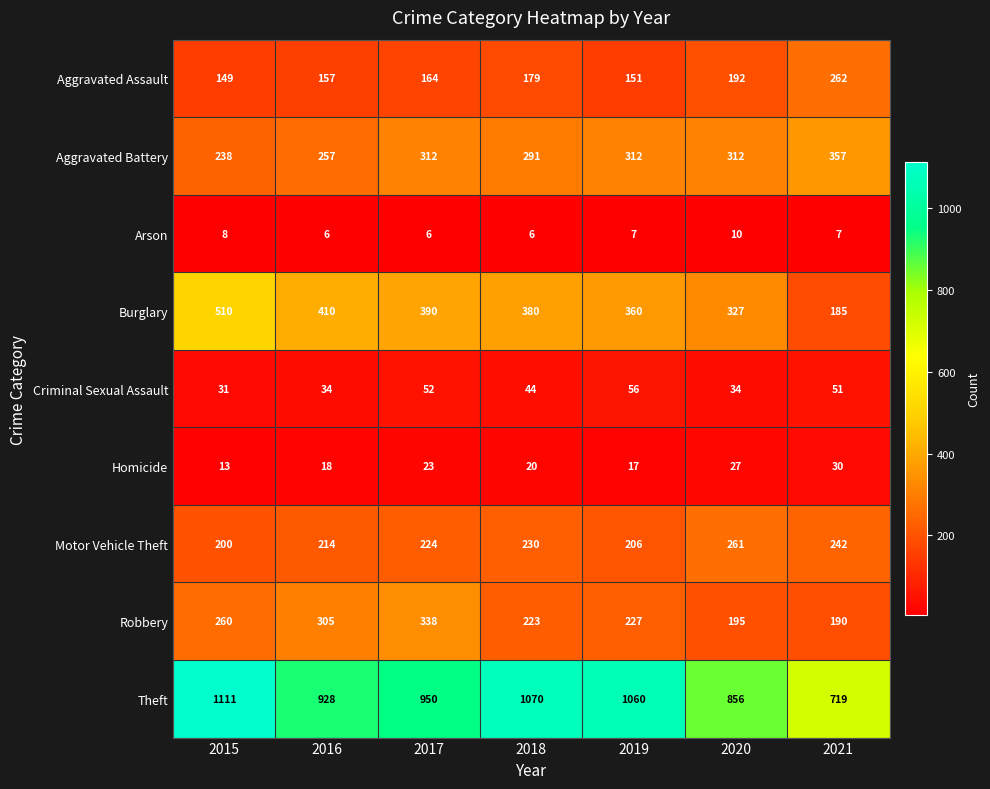

What is the spread (max minus min) of values at 2015?

1103